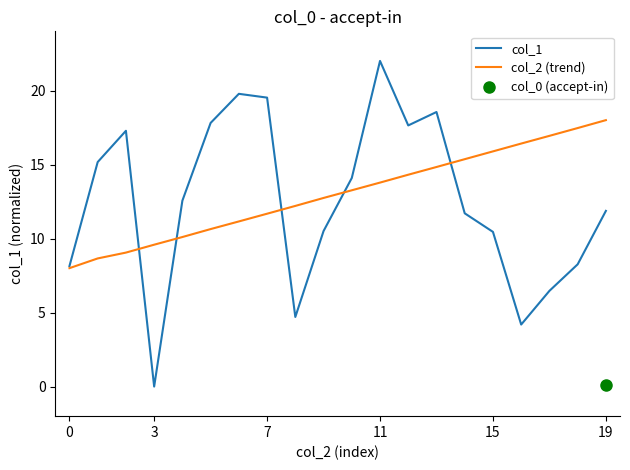

The value of col_1 at 11 is 8.1. True or false?

False